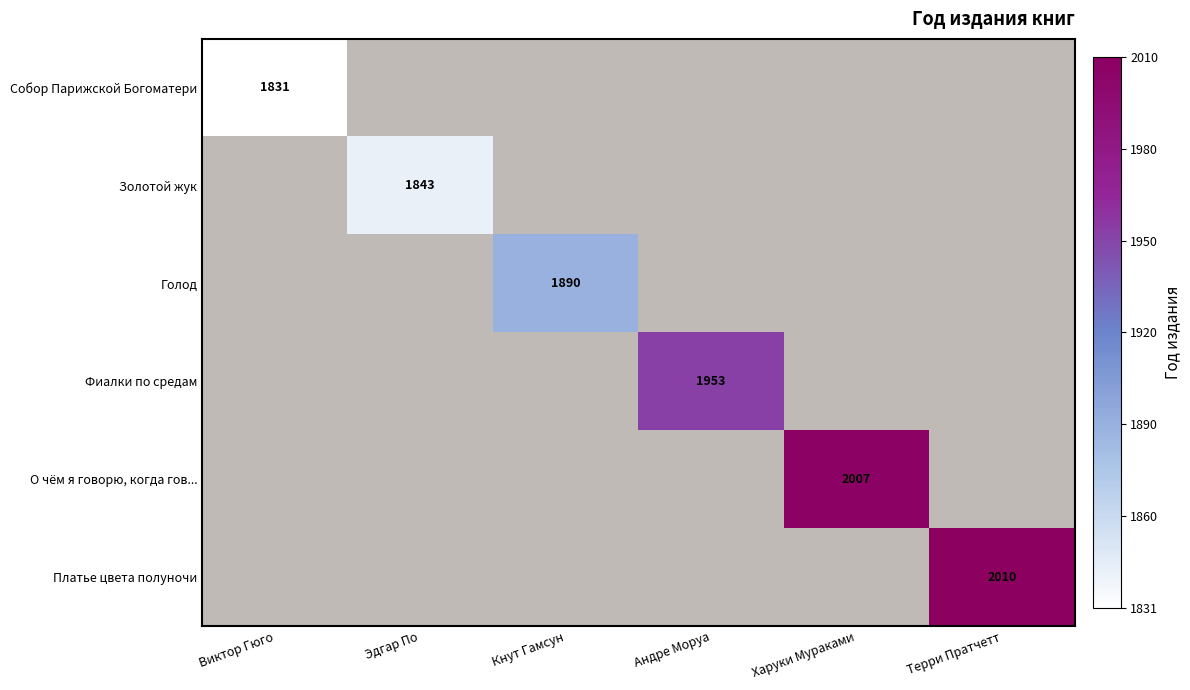

True or false: Фиалки по средам has a value of 1953 at Андре Моруа.

True